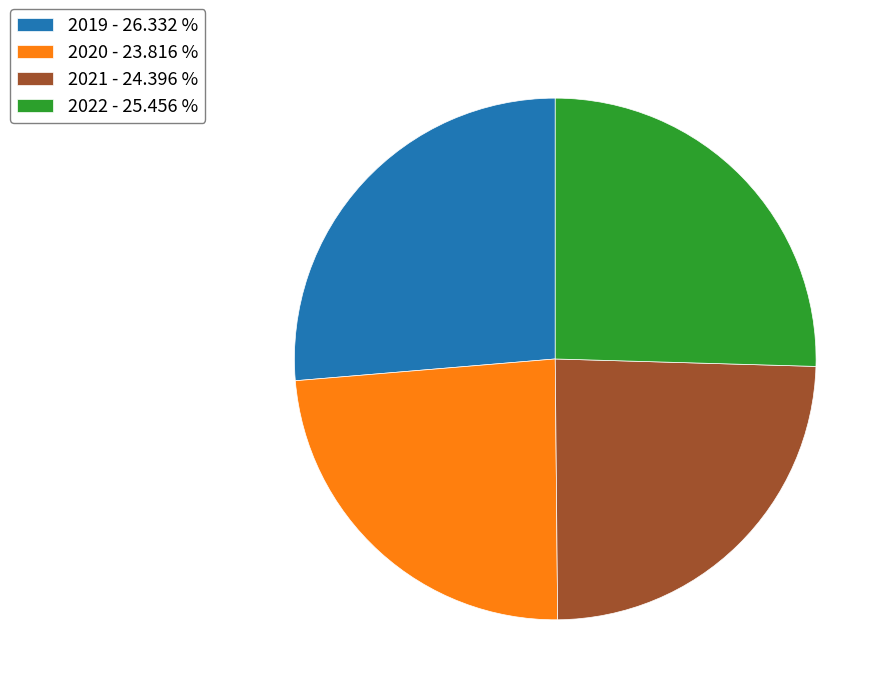

Is 2019 the majority of the pie?

No